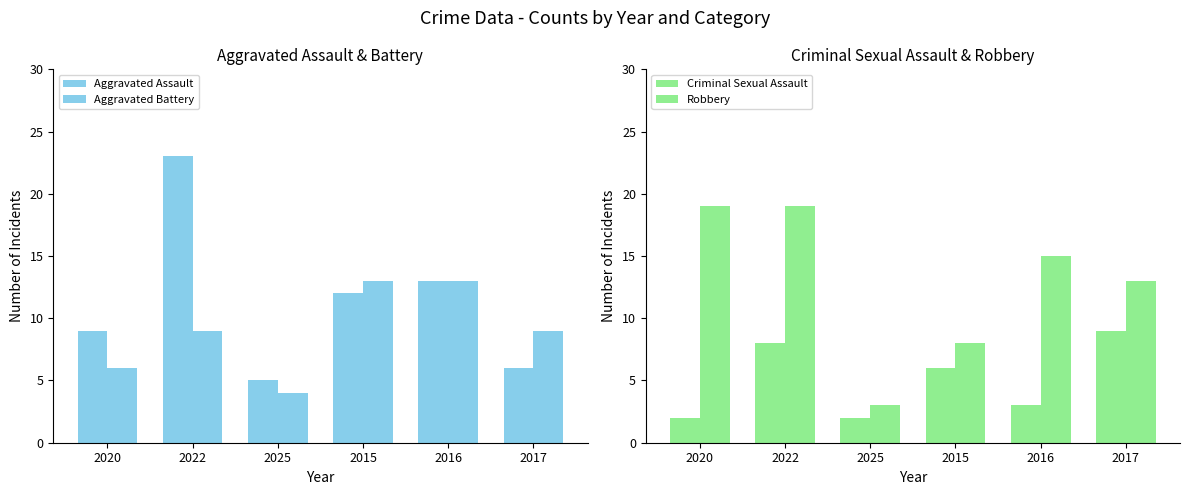

Reading right to left, what are all the values shown in this chart?

Aggravated Assault: 2017=6	2016=13	2015=12	2025=5	2022=23	2020=9
Aggravated Battery: 2017=9	2016=13	2015=13	2025=4	2022=9	2020=6
Criminal Sexual Assault: 2017=9	2016=3	2015=6	2025=2	2022=8	2020=2
Robbery: 2017=13	2016=15	2015=8	2025=3	2022=19	2020=19